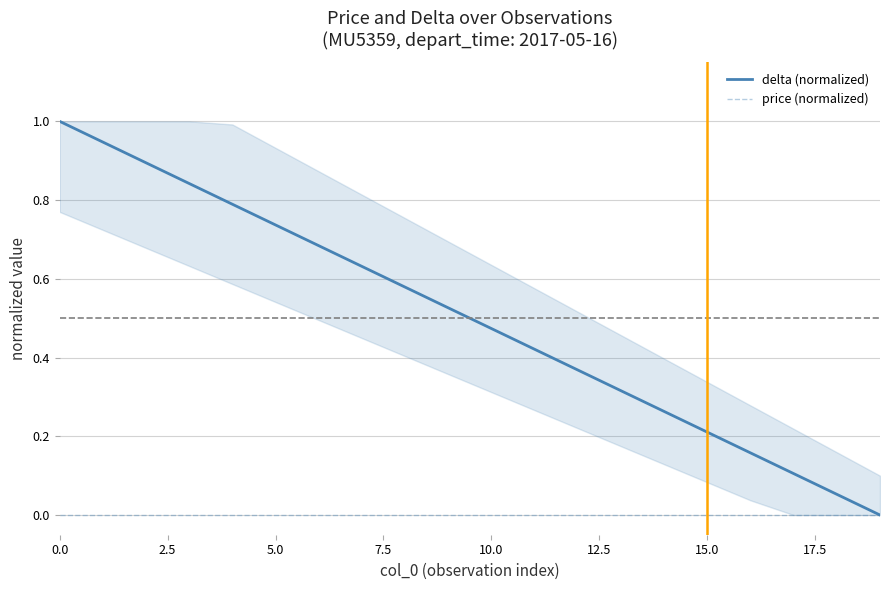

Which series has the widest spread of values?

delta (normalized)